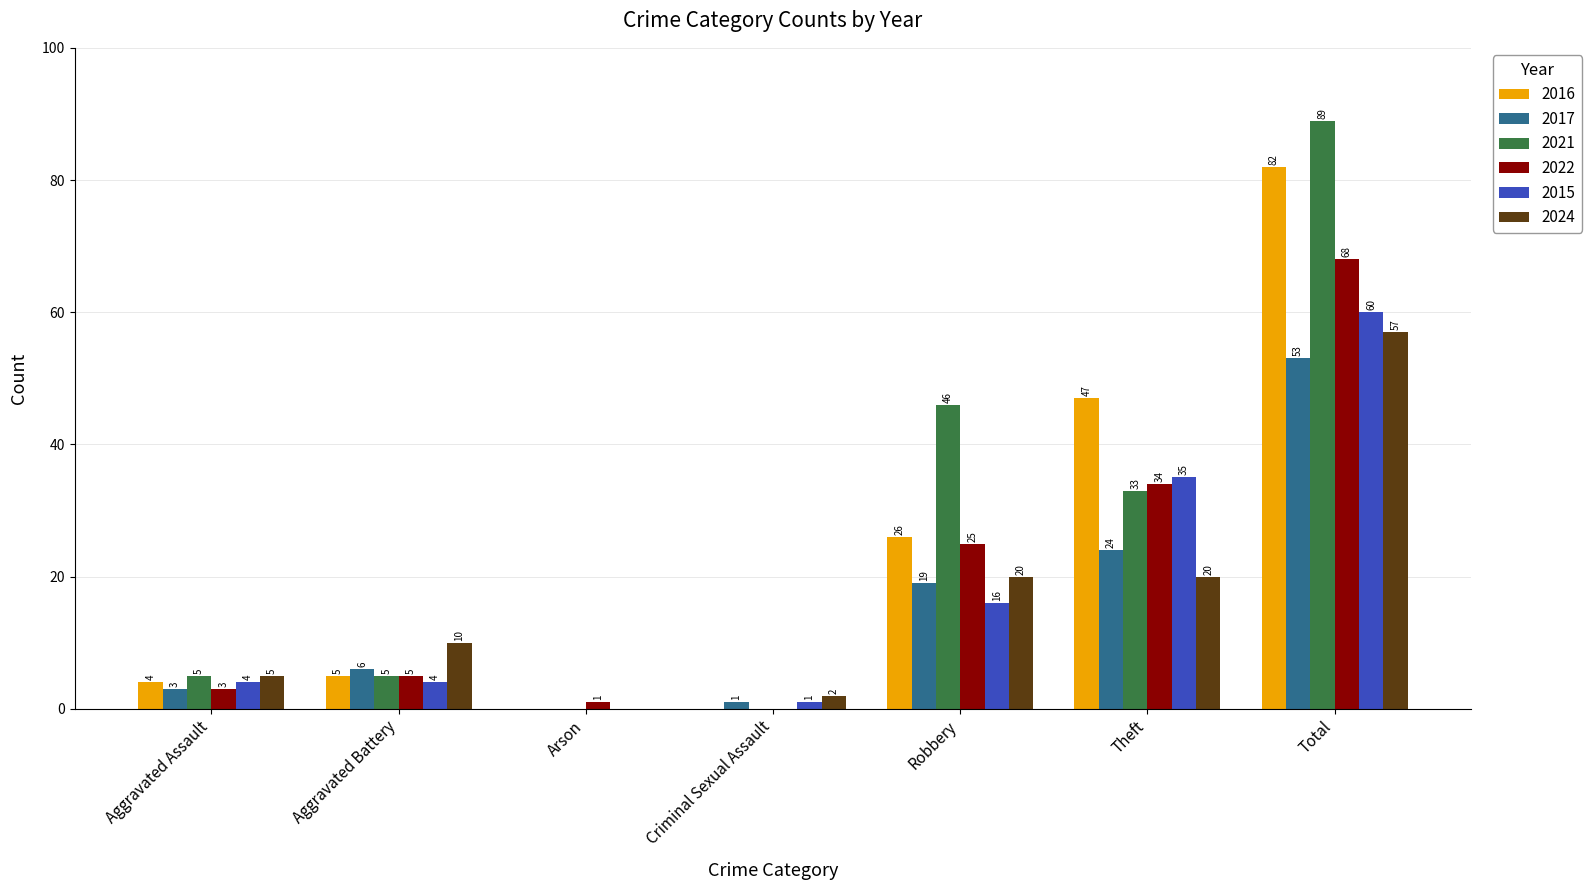

What is the average value of the 2022 series?

19